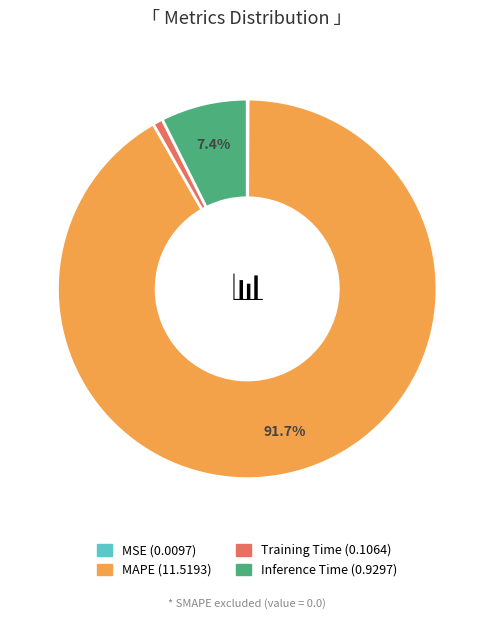

Which category has the biggest portion of the pie?

MAPE